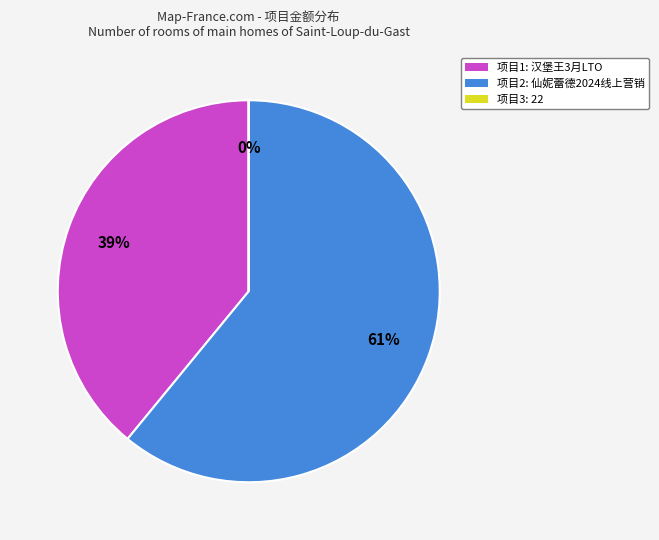

To the nearest percent, what is the difference between the largest and smallest slice percentages?

61%